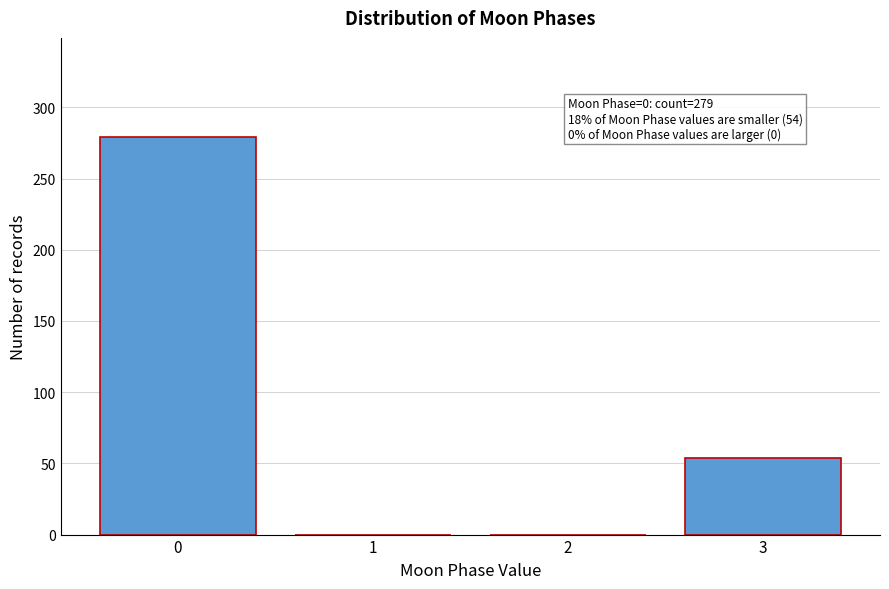

Reading left to right, list all the values displayed in this chart.

0=279	1=0	2=0	3=54